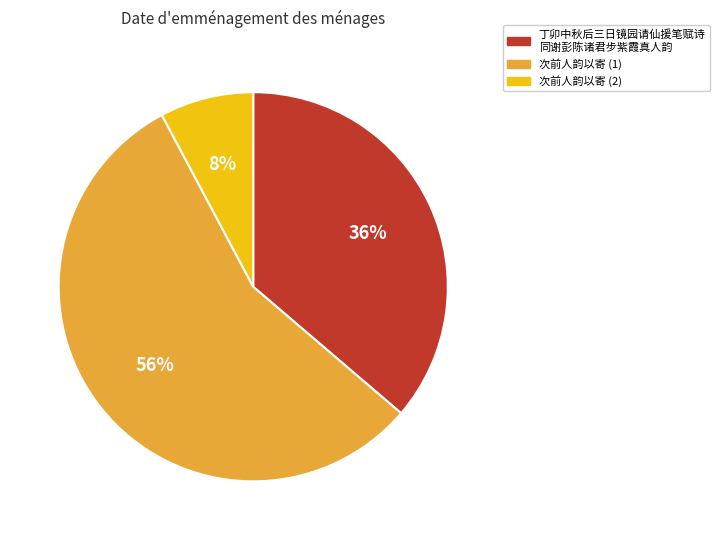

What percentage is the 次前人韵以寄 (1) slice, to the nearest percent?

56%